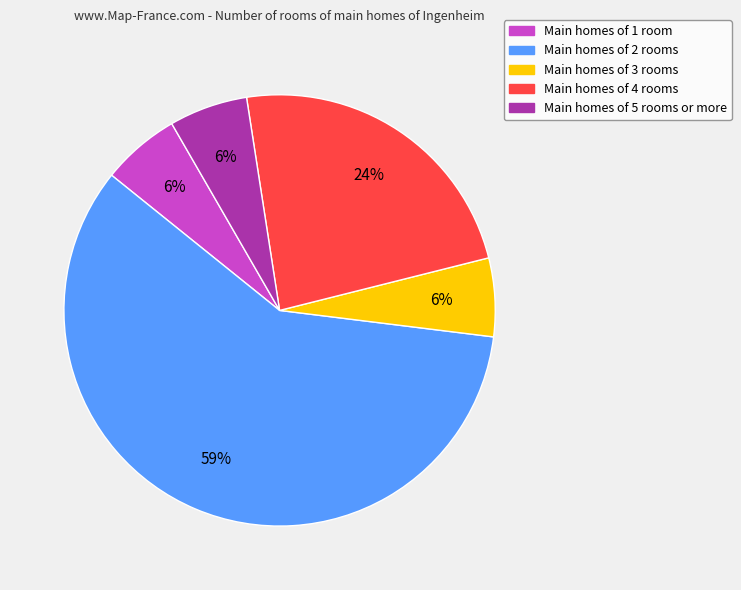

To the nearest percent, what is the average slice percentage?

20%